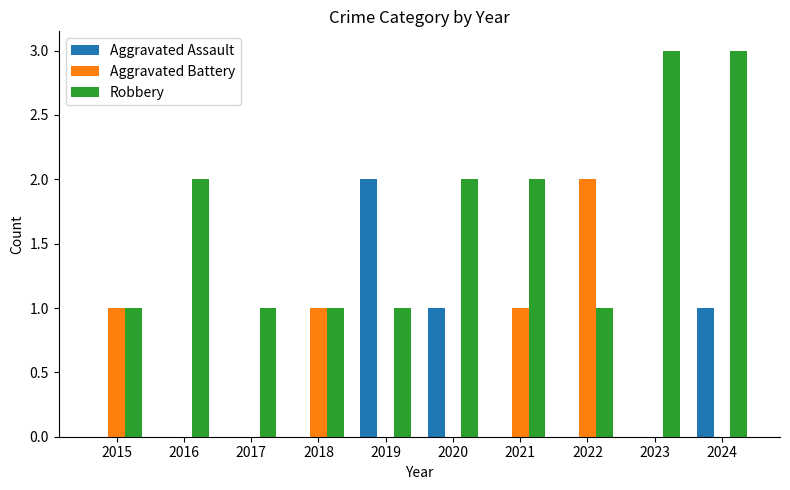

What is the spread (max minus min) of values at 2021?

2